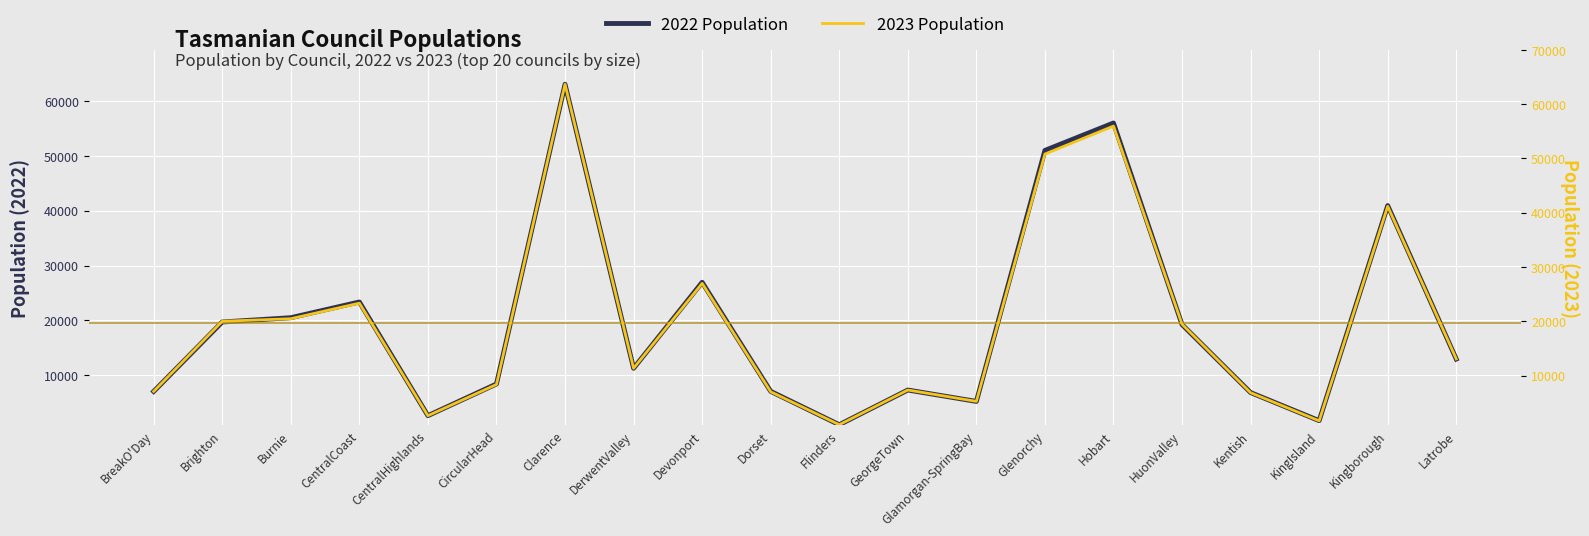

The value of 2023 Population at Dorset is 4268. True or false?

False